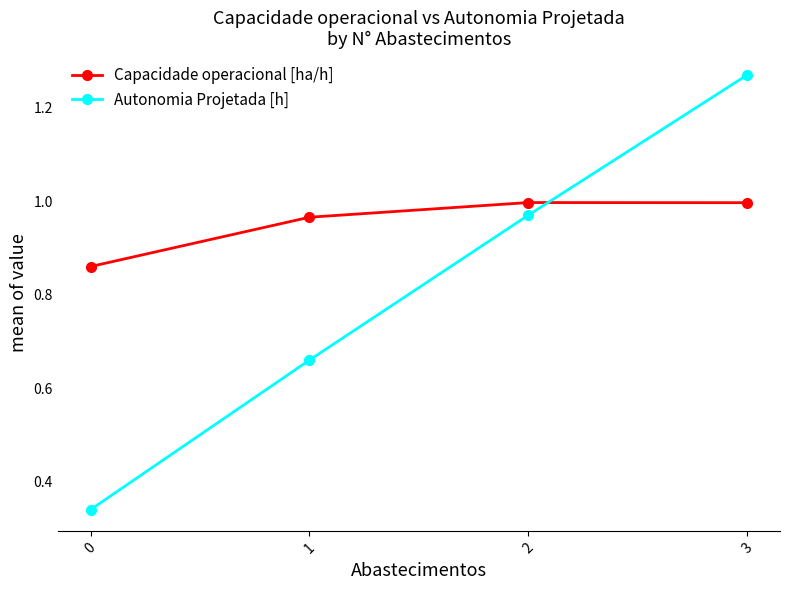

The Capacidade operacional [ha/h] series shows 1.7 at 2. True or false?

False